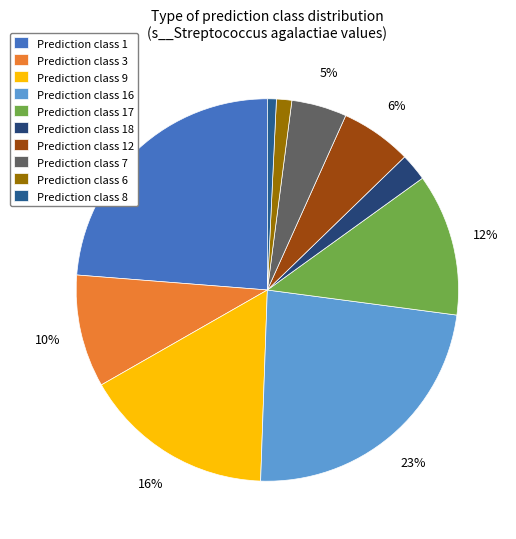

How many slices are in this pie chart?

10